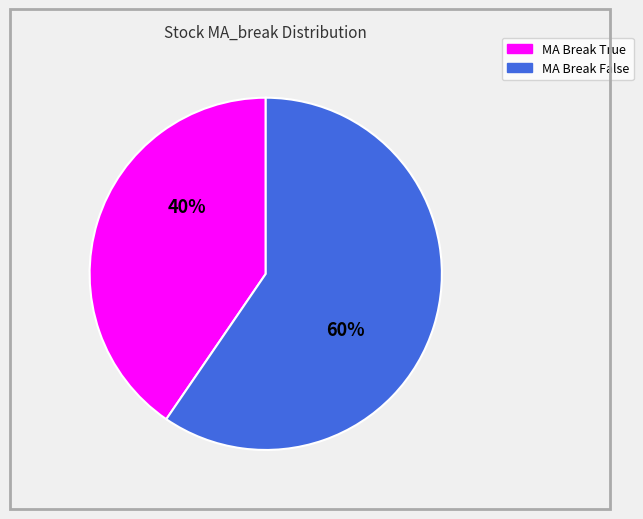

To the nearest percent, what is the average slice percentage?

50%